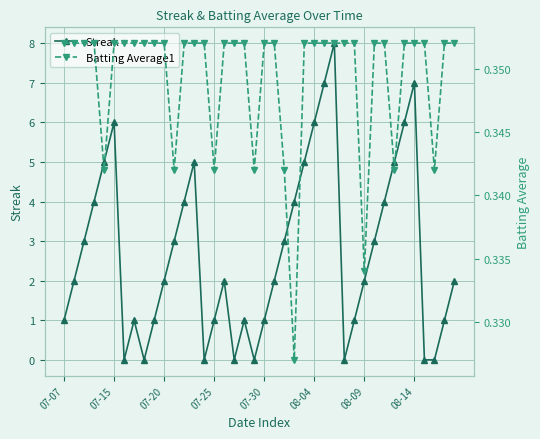

Which series has the largest total across all categories?

Streak